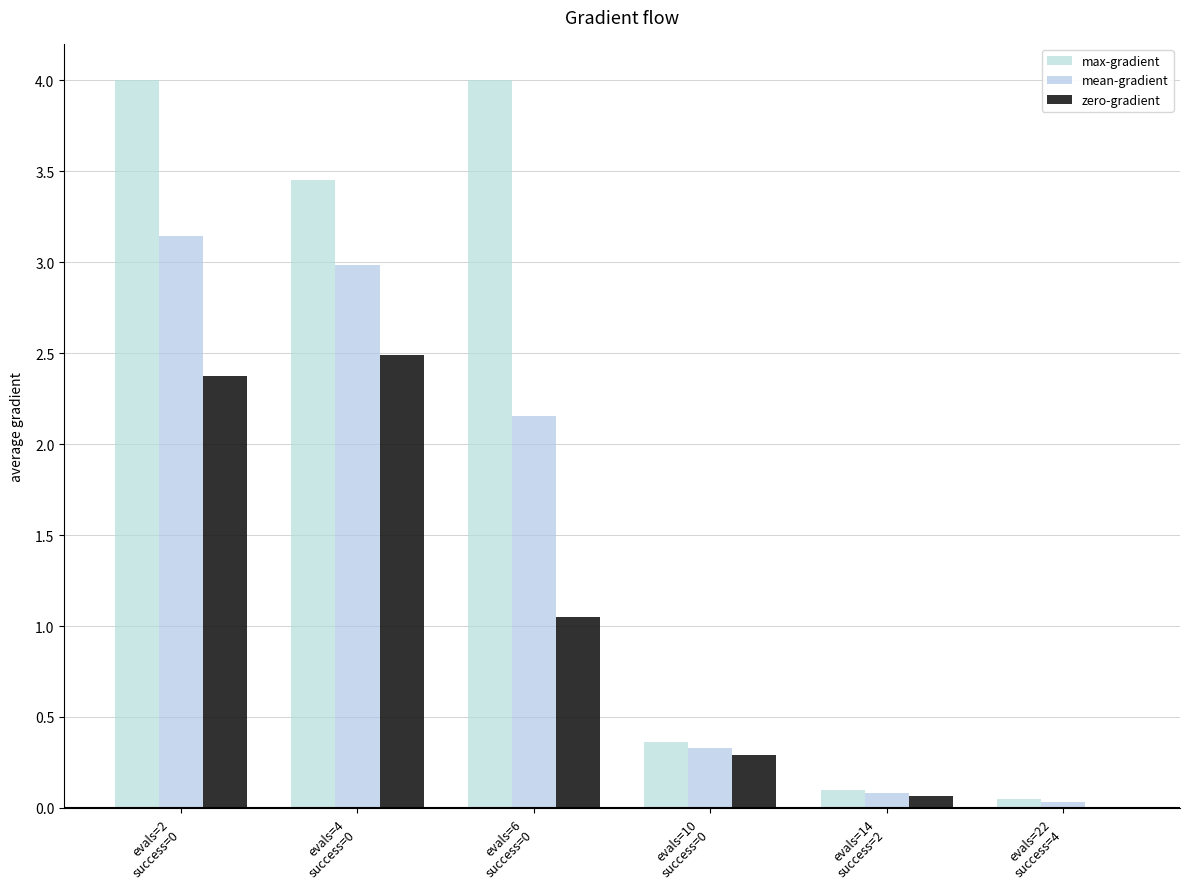

What are all the series names shown in the legend?

max-gradient, mean-gradient, zero-gradient